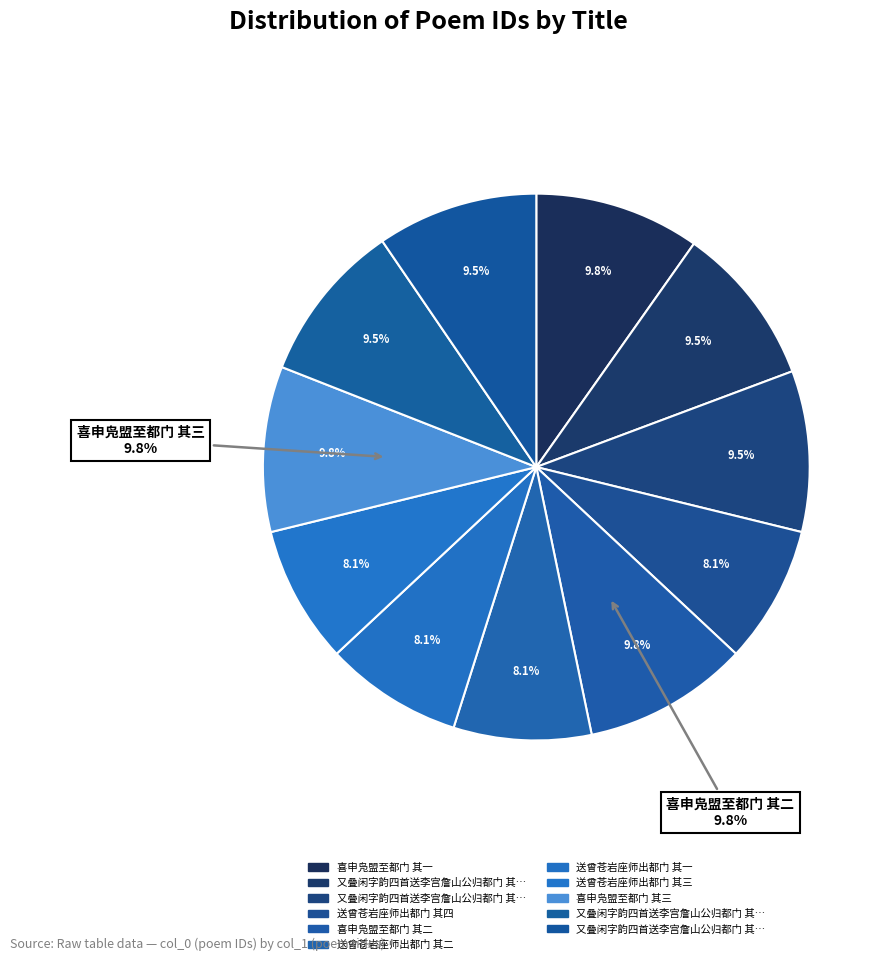

What is the change in value from 送曾苍岩座师出都门 其二 to 又叠闲字韵四首送李宫詹山公归都门 其二?

+103218